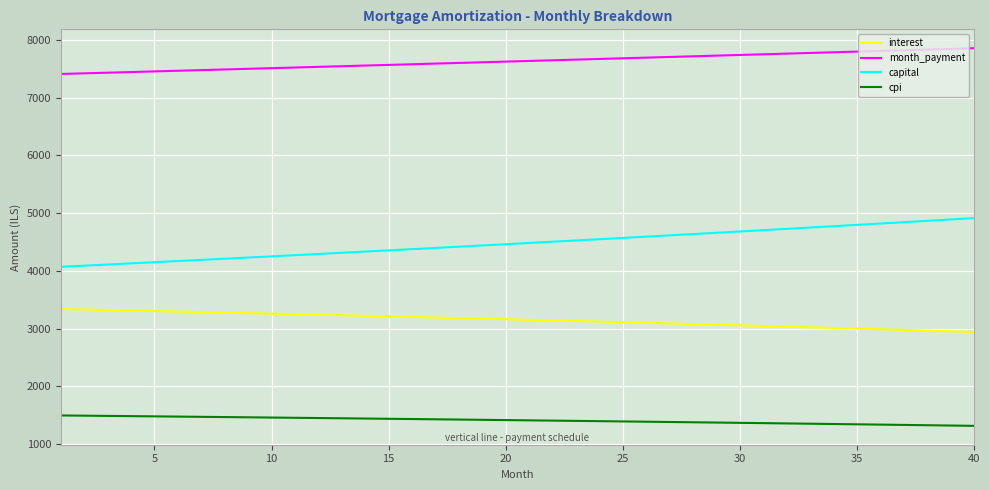

Which series has the largest total across all categories?

month_payment